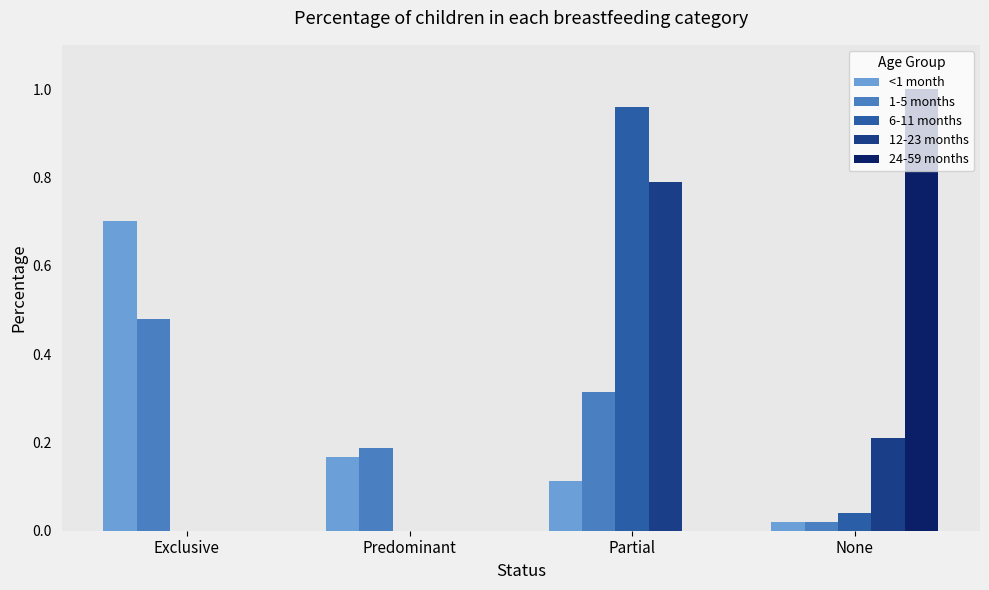

What is the sum of the <1 month values at Predominant and Exclusive?

0.9